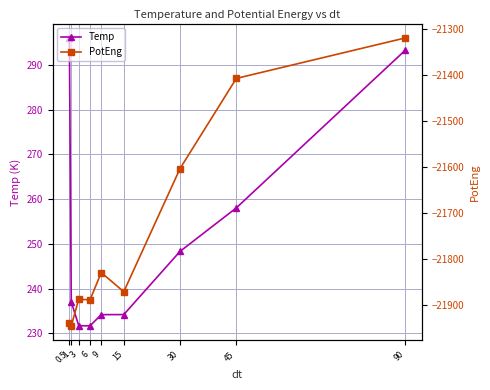

Between 15 and 90, which is larger?

90